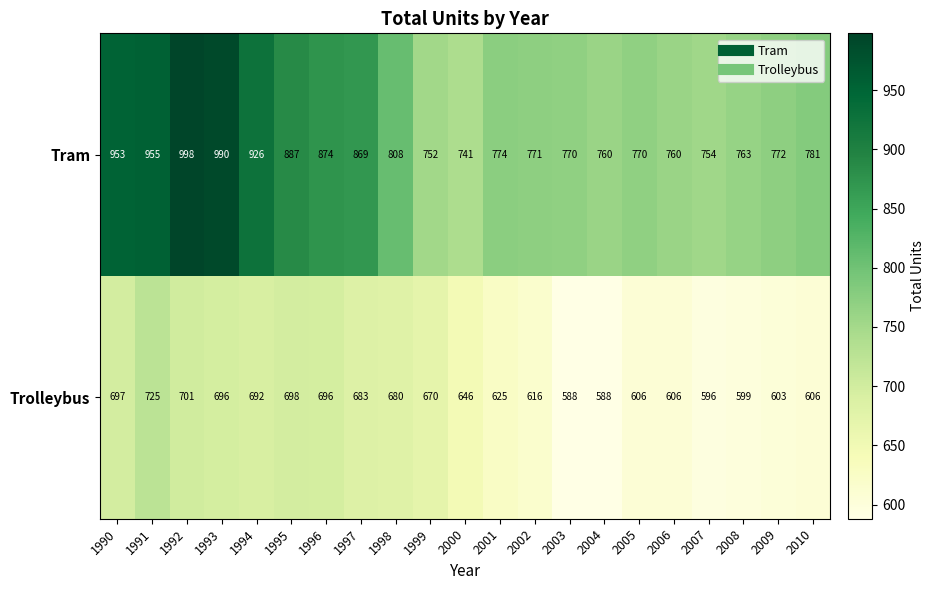

The Tram series shows 423 at 2009. True or false?

False